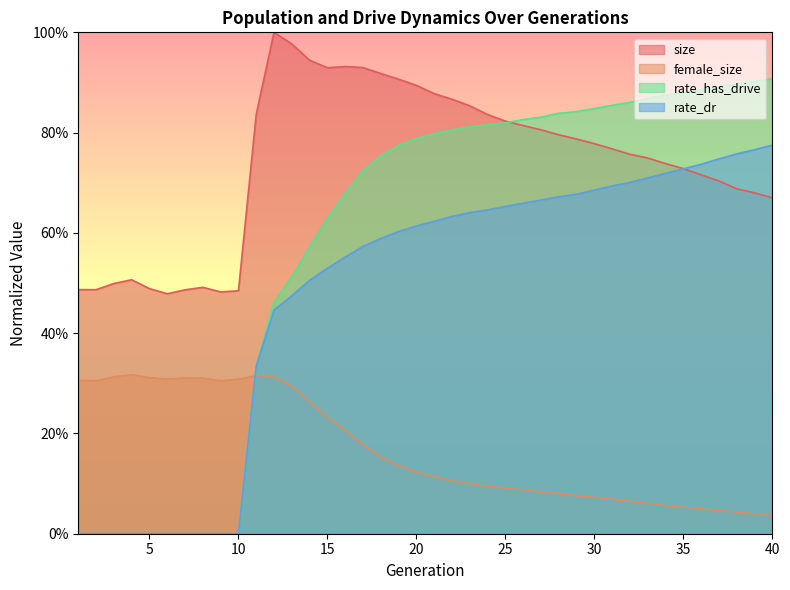

Does the chart have visible grid lines?

No